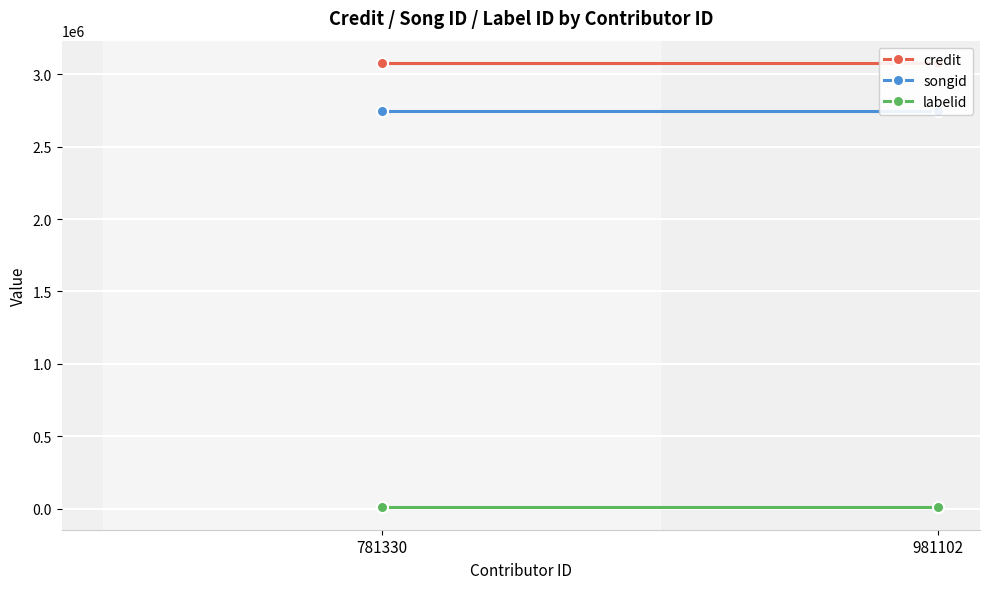

What is the lowest value of the songid series?

2748165.0